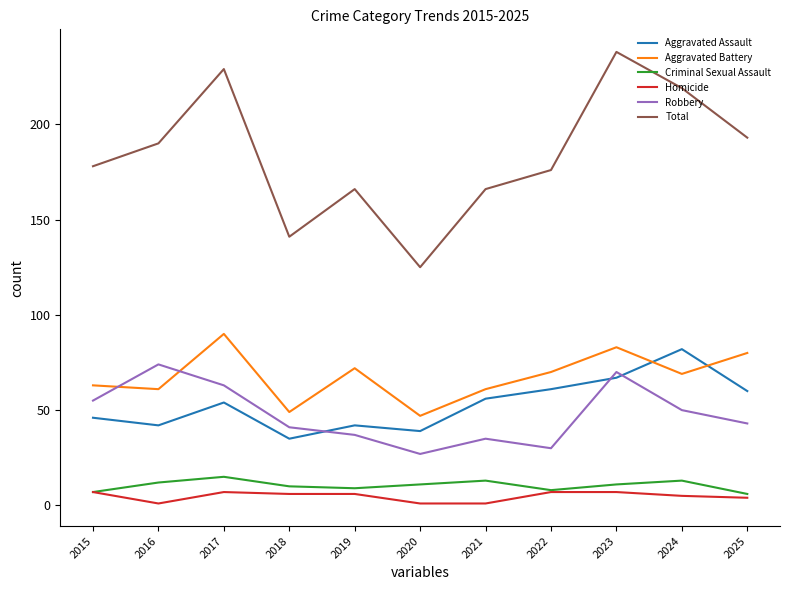

Is the value of Homicide at 2025 greater than the value of Aggravated Battery at 2016?

No